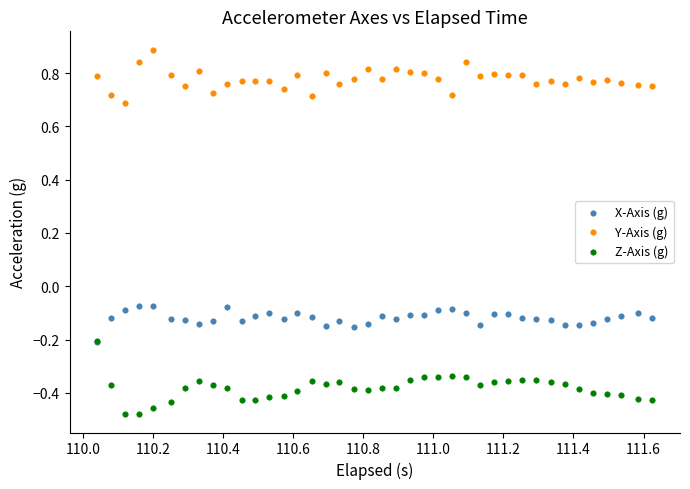

Which series contains the lowest Y value?

Z-Axis (g)